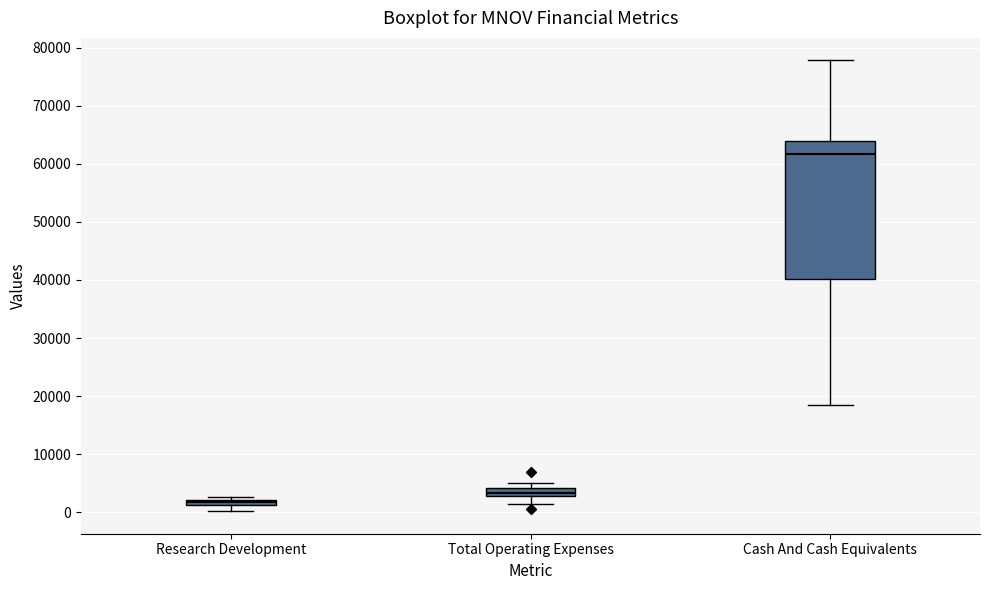

Which box has the lowest median line?

Research Development